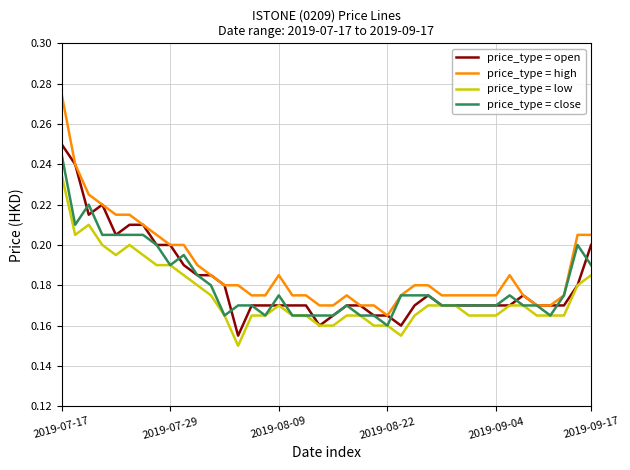

Which series has the widest spread of values?

price_type = high